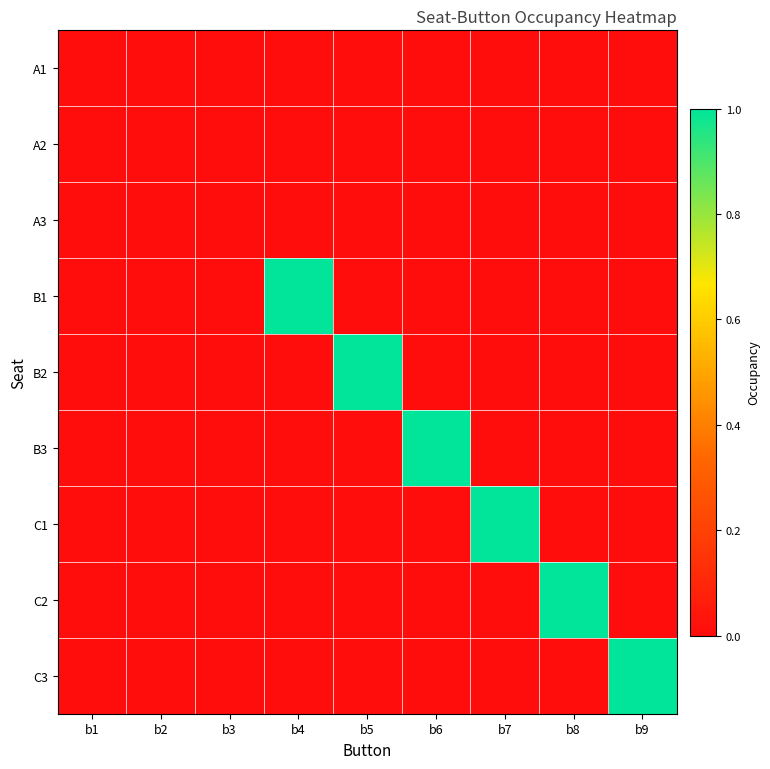

At which category is the sum across all series the highest?

b4